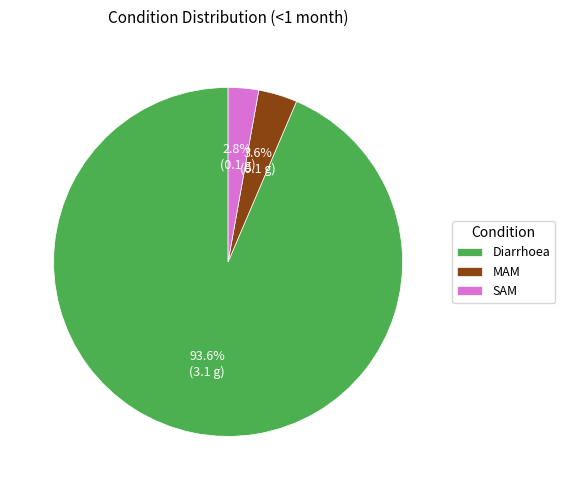

To the nearest percent, what is the difference between the largest and smallest slice percentages?

91%